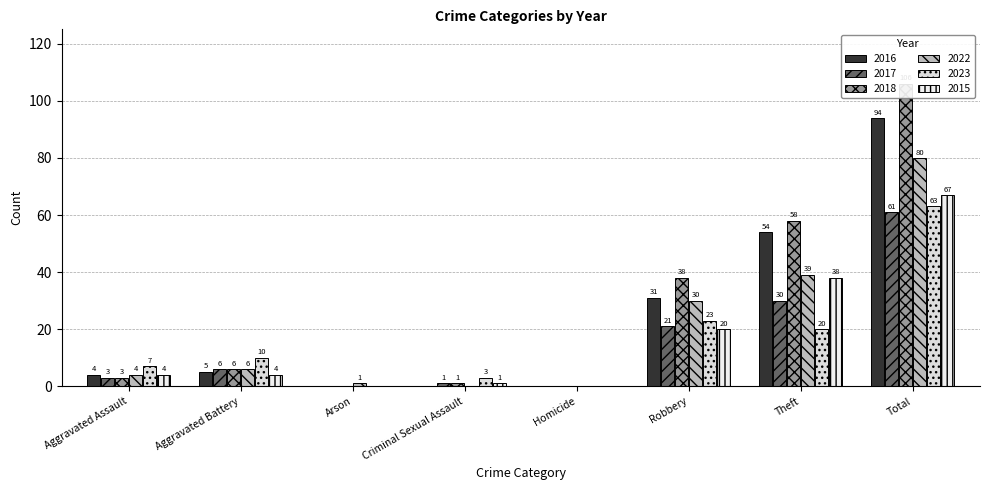

Which has a higher value, Theft or Robbery?

Theft